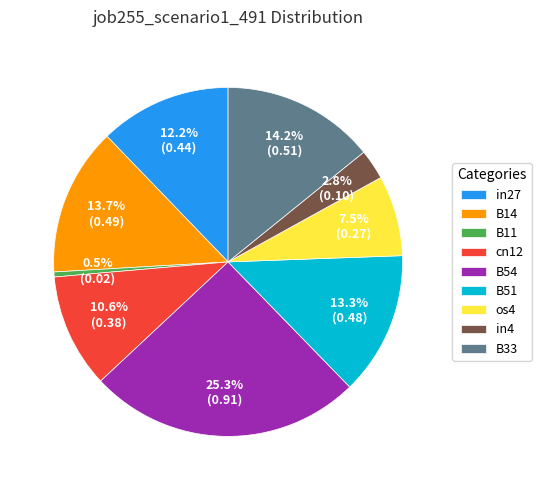

To the nearest percent, what percentage of the pie is B33?

14%